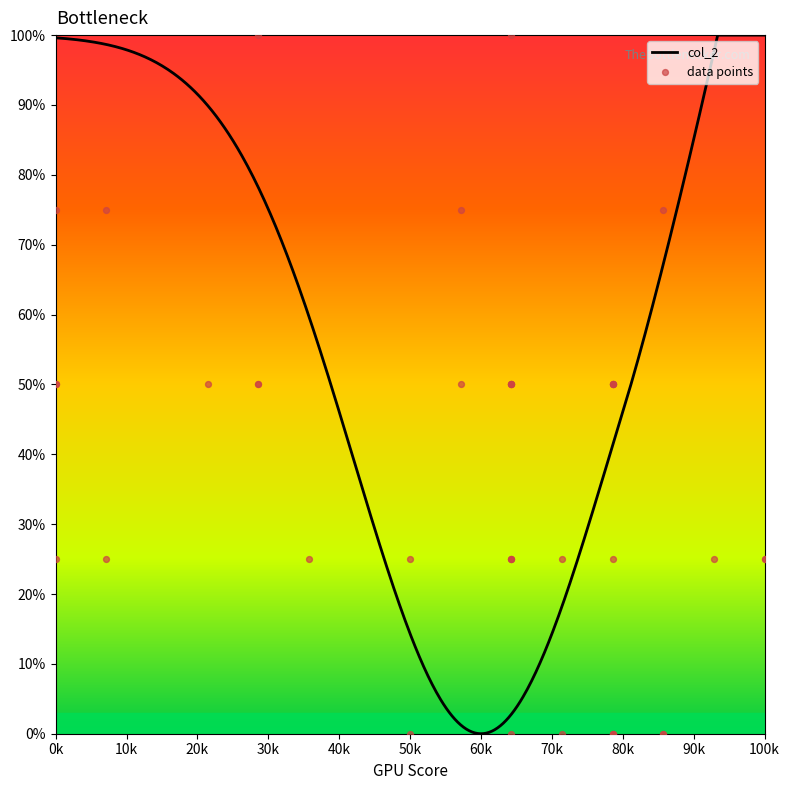

What is the change in value from 4 to 9?

-25.0